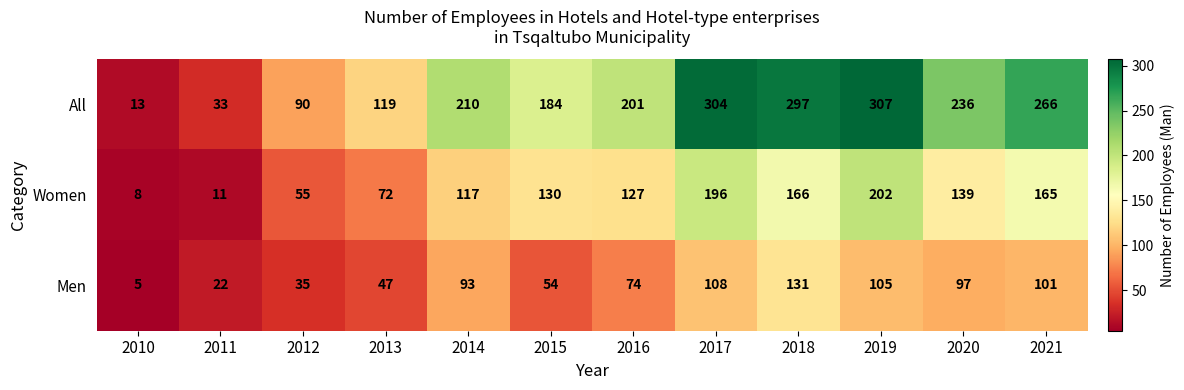

Which label corresponds to the smallest value in the chart?

2010